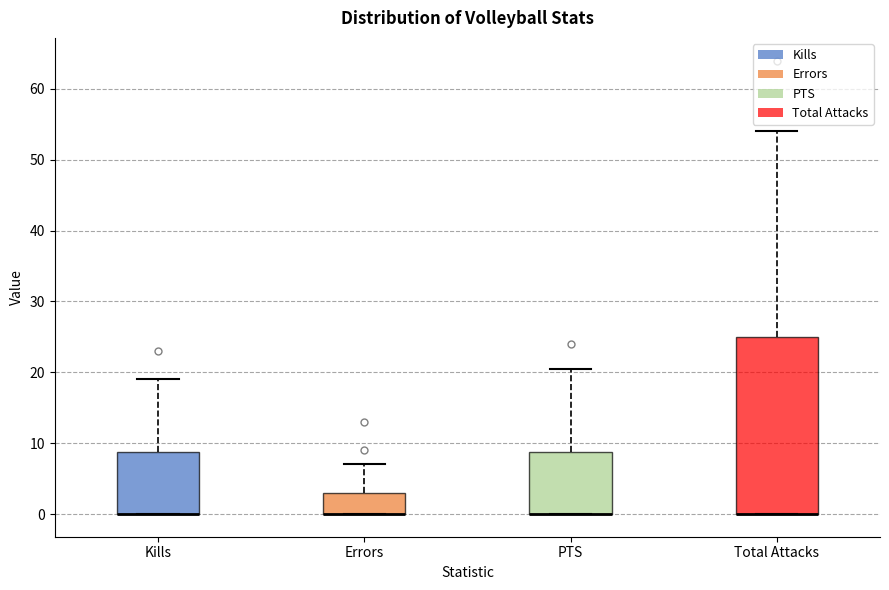

Reading left to right, read every box against the y-axis: the position of its median line, the range the box covers, and the ends of its whiskers. The values are not printed on the chart, so give them approximately, as read against the axis.

Kills: median 0 (drawn on the box's lower edge), box 0 to 9, whiskers 0 to 19
Errors: median 0 (drawn on the box's lower edge), box 0 to 3, whiskers 0 to 7
PTS: median 0 (drawn on the box's lower edge), box 0 to 9, whiskers 0 to 21
Total Attacks: median 0 (drawn on the box's lower edge), box 0 to 25, whiskers 0 to 54